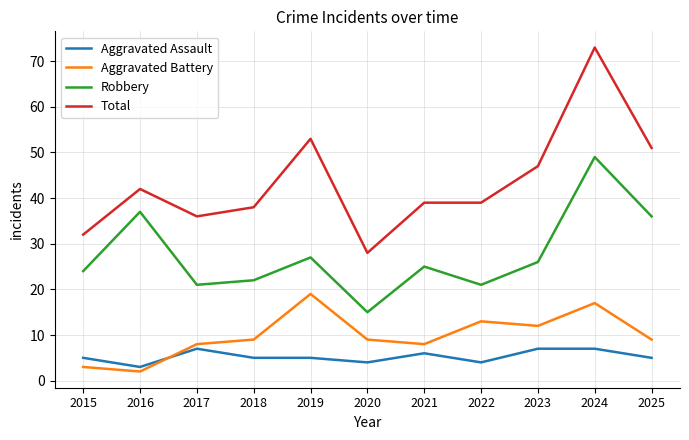

Reading left to right, extract all data points from this chart.

Aggravated Assault: 5	3	7	5	5	4	6	4	7	7	5
Aggravated Battery: 3	2	8	9	19	9	8	13	12	17	9
Robbery: 24	37	21	22	27	15	25	21	26	49	36
Total: 32	42	36	38	53	28	39	39	47	73	51